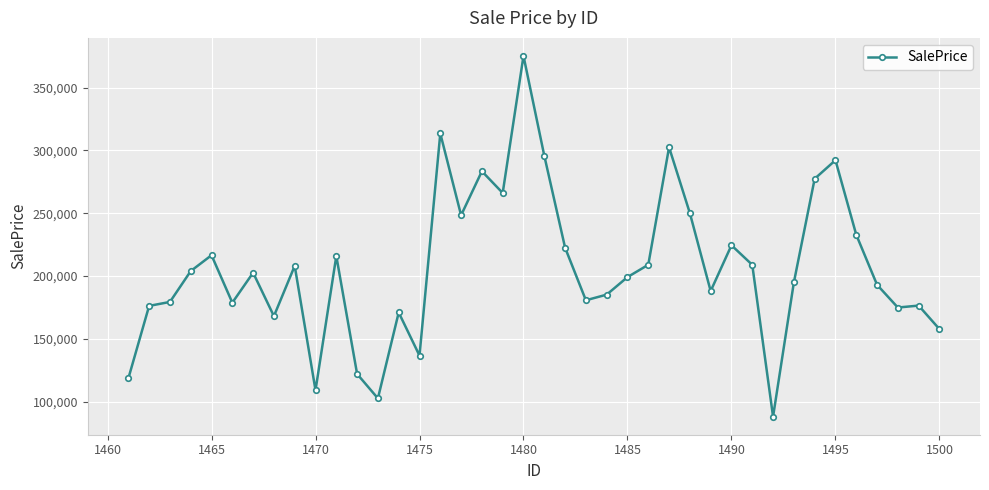

What is the difference between the maximum and minimum values?

287133.5